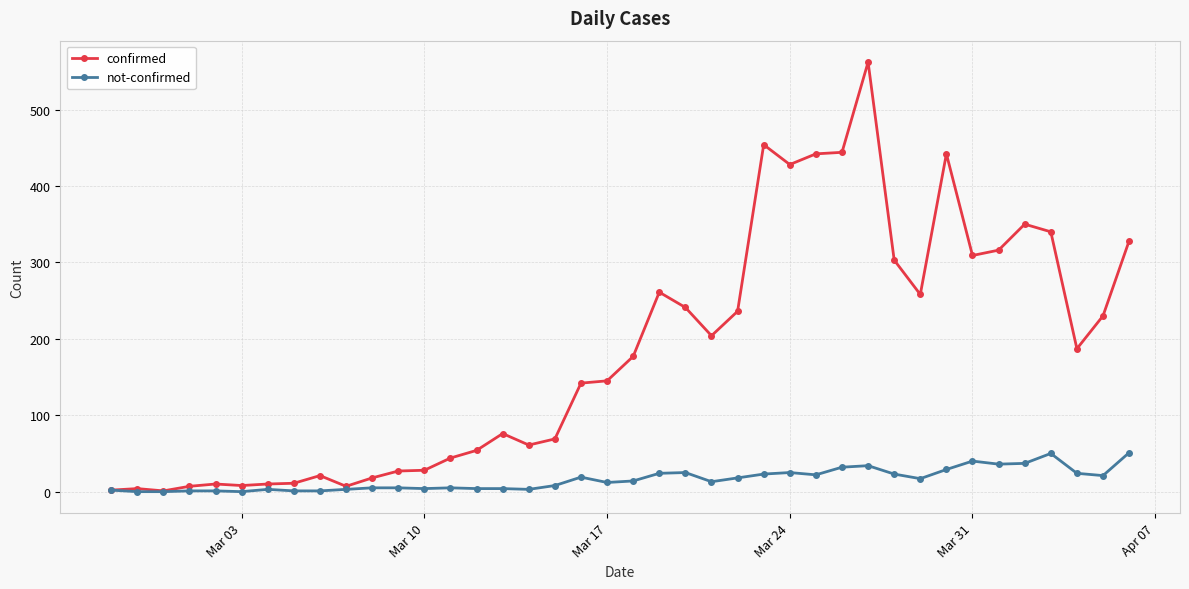

What is the average value of the not-confirmed series?

16